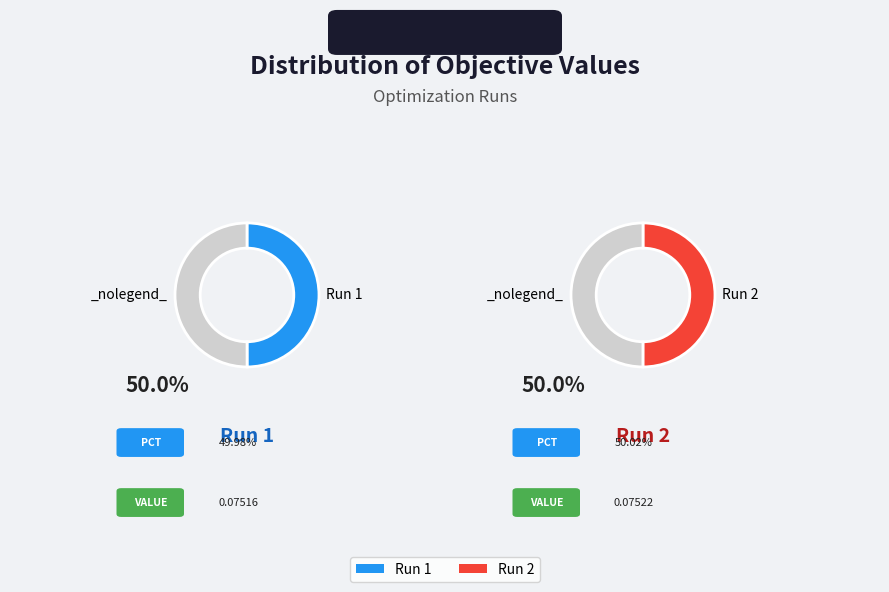

Combined, what portion of the pie is Run 1 and Run 2?

100.0%